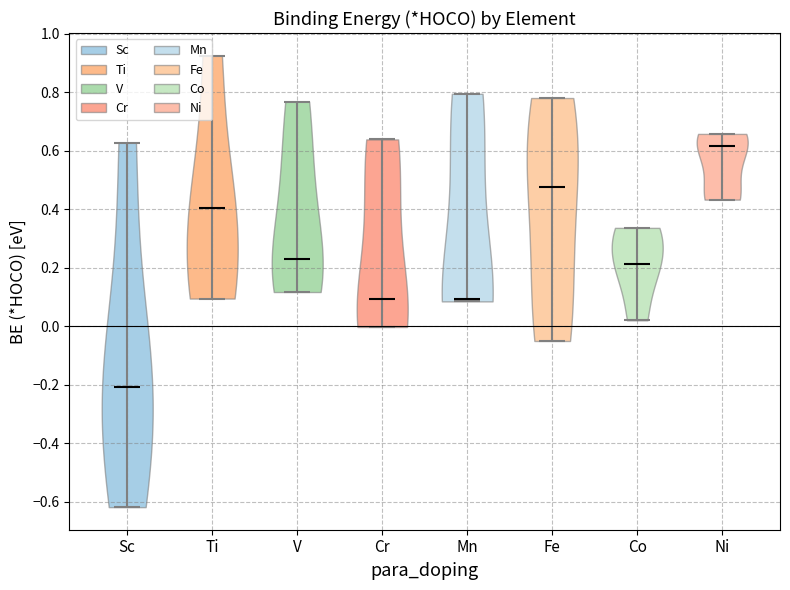

Which violin has the lowest median line?

Sc